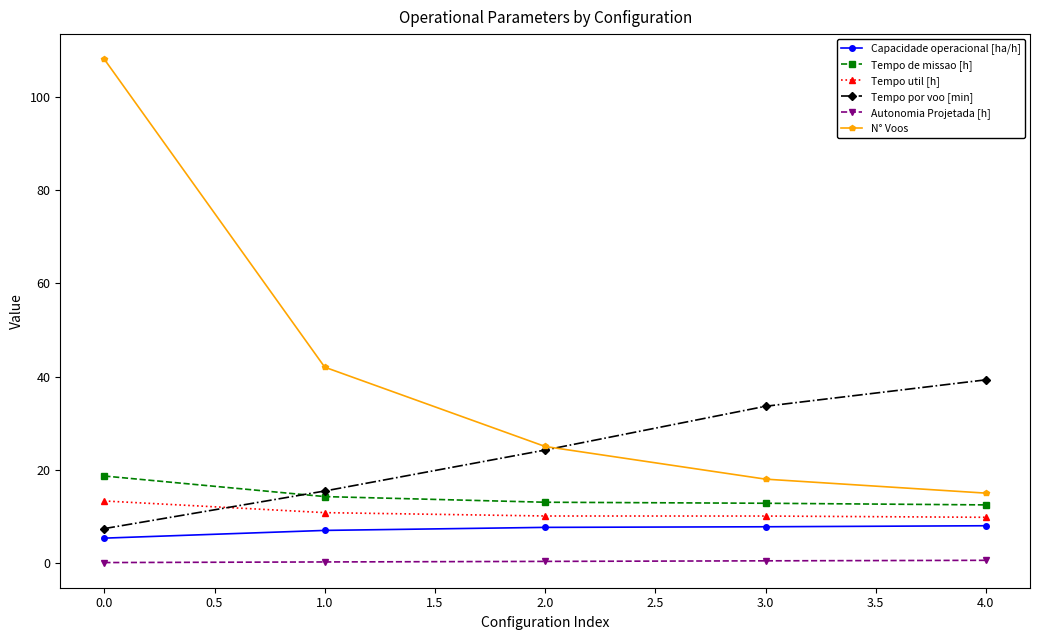

Rank the series by their maximum value, from lowest to highest.

Autonomia Projetada [h], Capacidade operacional [ha/h], Tempo util [h], Tempo de missao [h], Tempo por voo [min], N° Voos